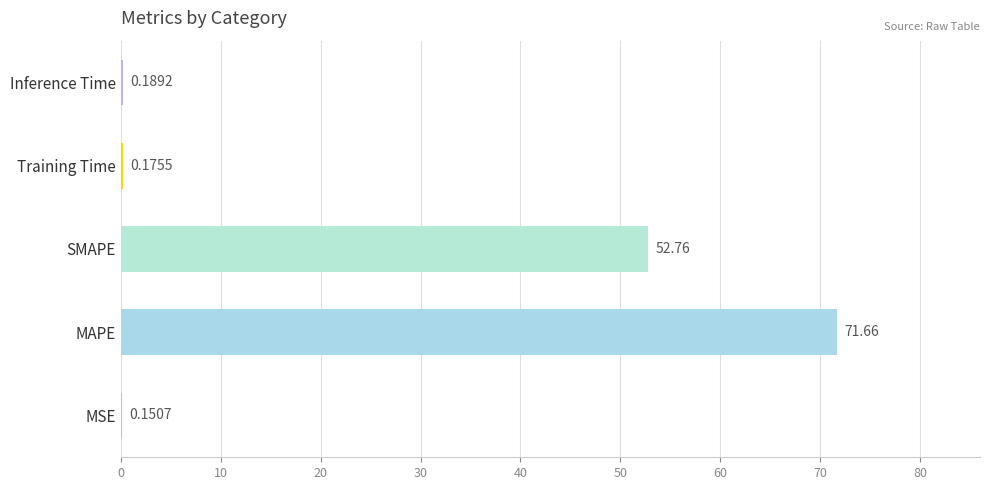

At which label is the value closest to 35?

SMAPE